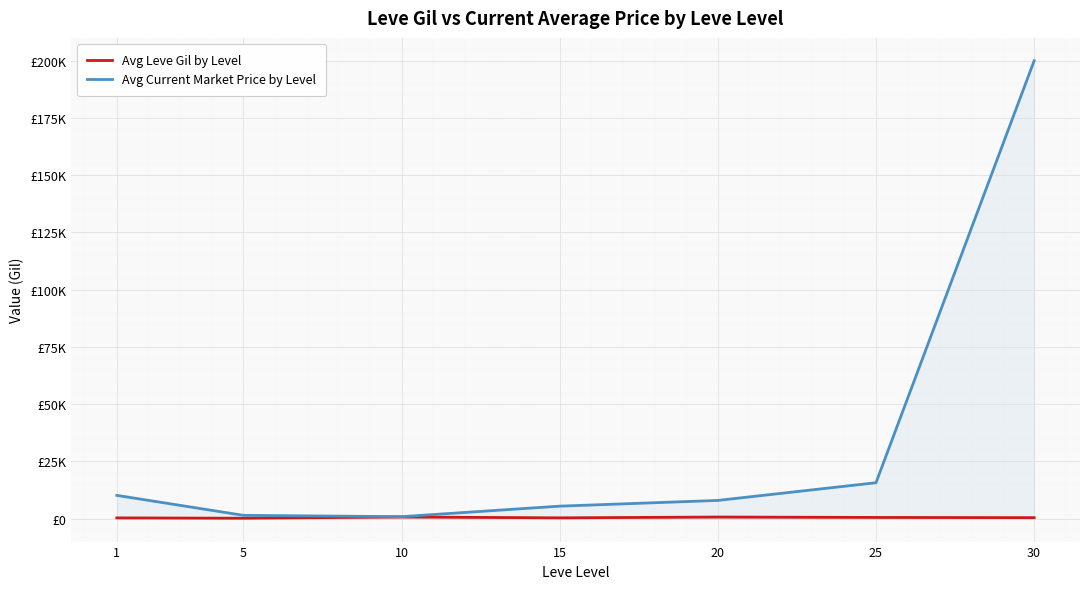

Is the value of Avg Leve Gil by Level at 25 greater than the value of Avg Current Market Price by Level at 20?

No